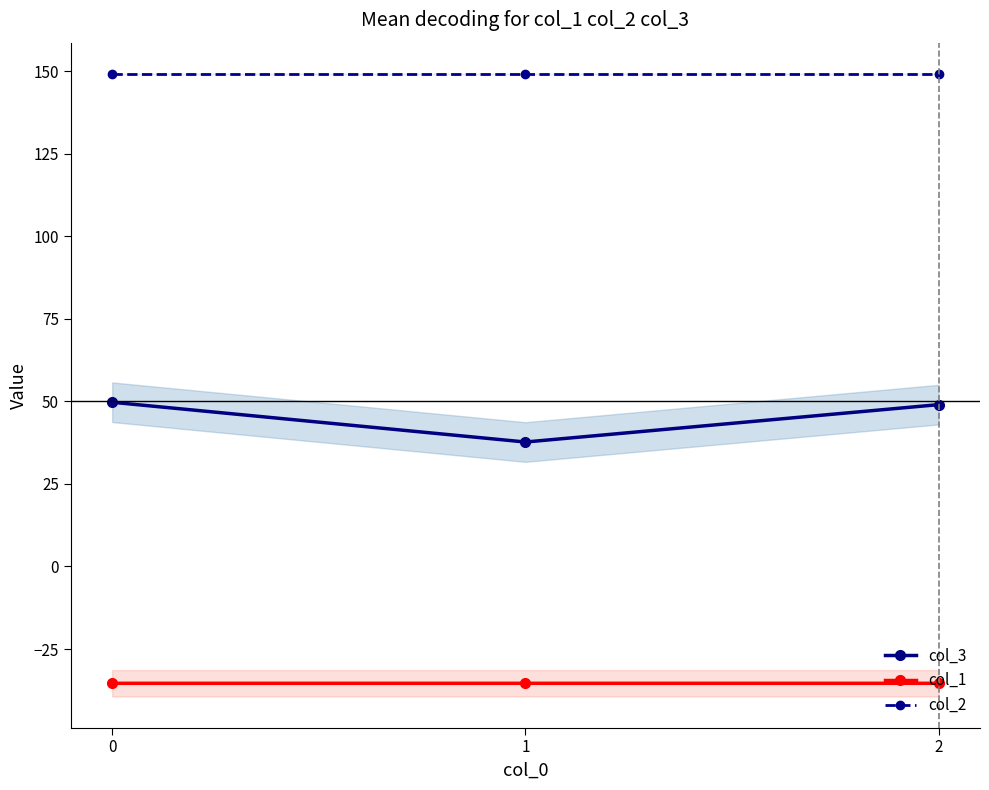

Is it true that col_3 equals 25.3 at 1?

False